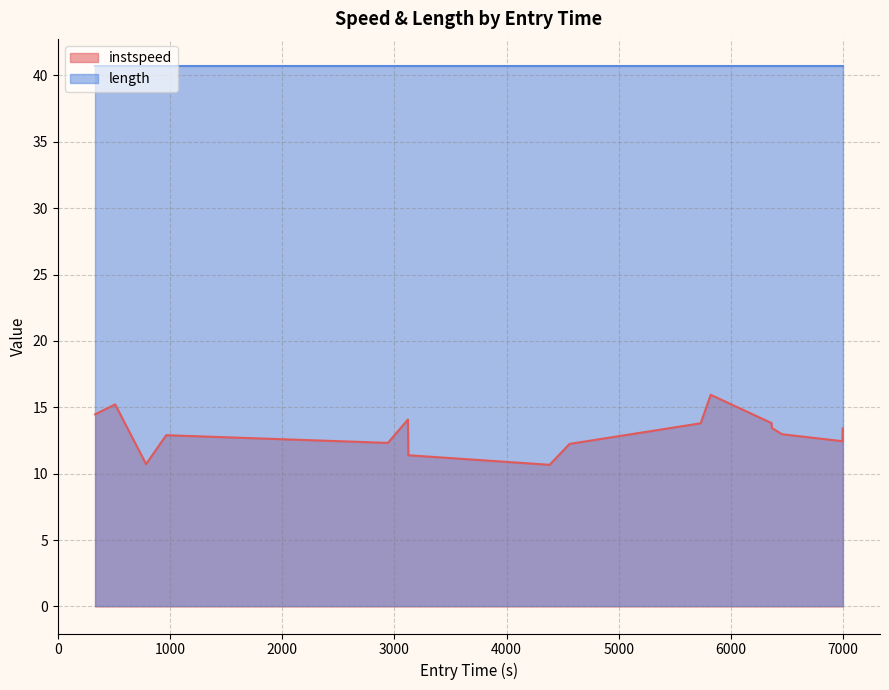

What is the lowest value of the length series?

40.7